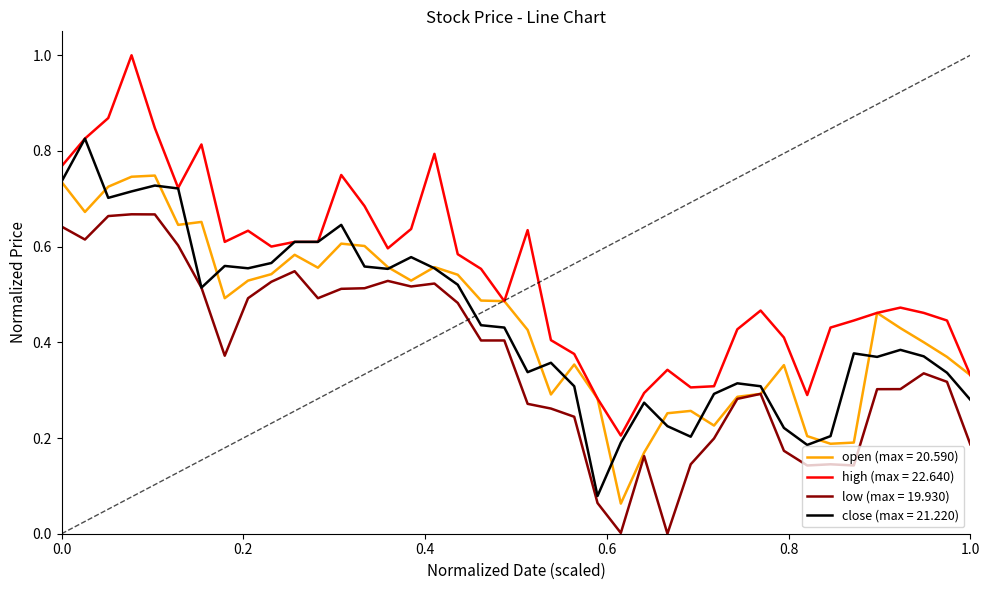

Does the chart have visible grid lines?

No